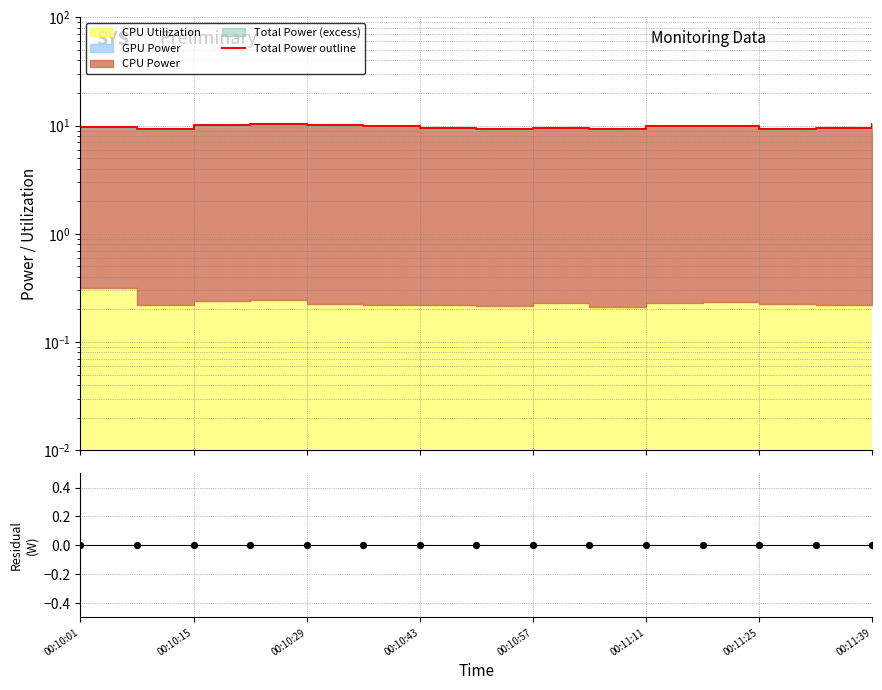

At how many categories does at least one series exceed 6?

15